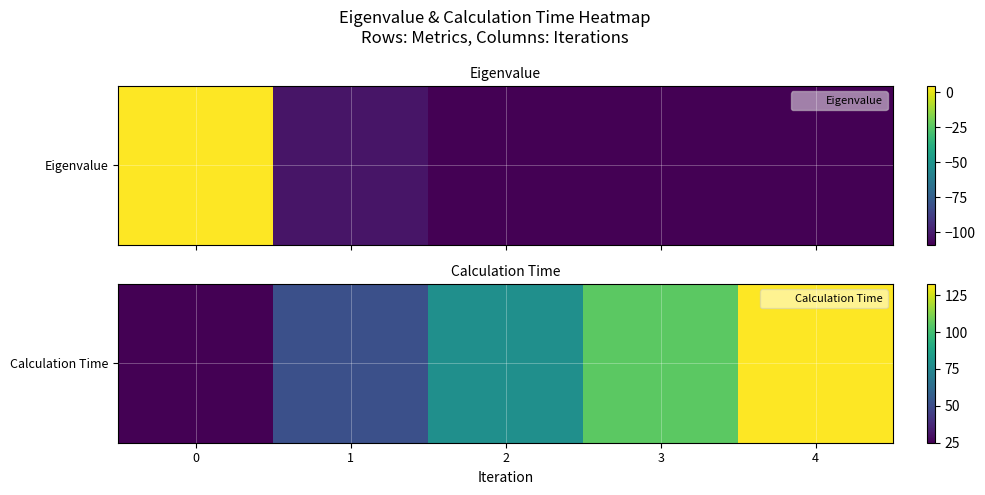

At which label is the value closest to 78?

2